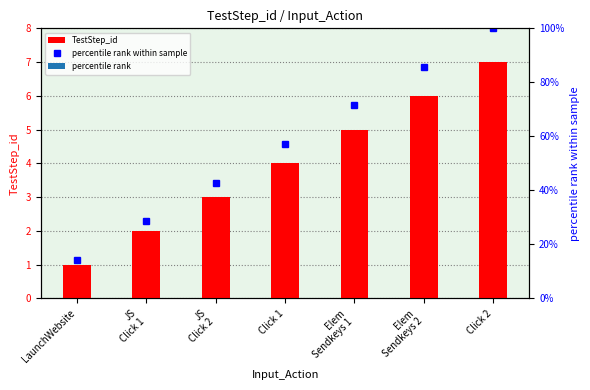

The TestStep_id series shows 5 at Elem
Sendkeys 1. True or false?

True